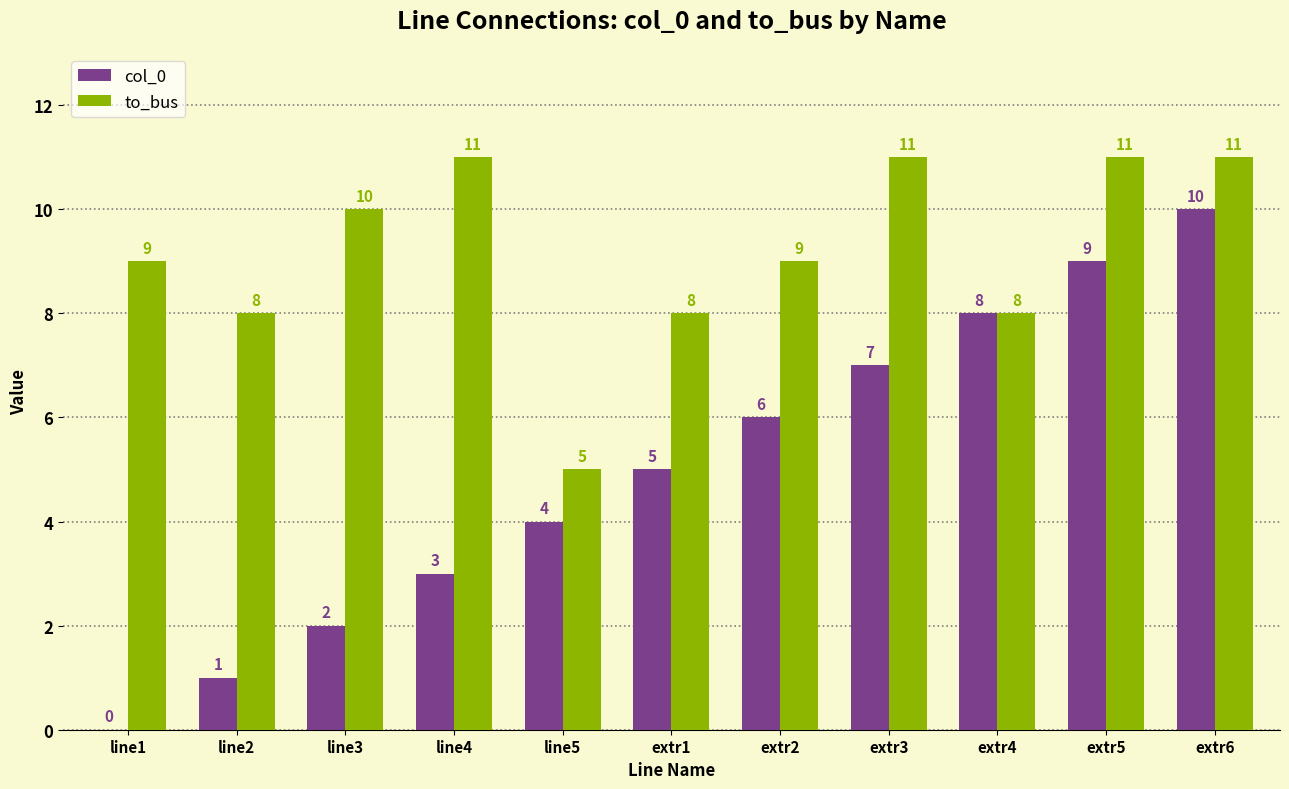

Which series changed the most between extr2 and extr4?

col_0